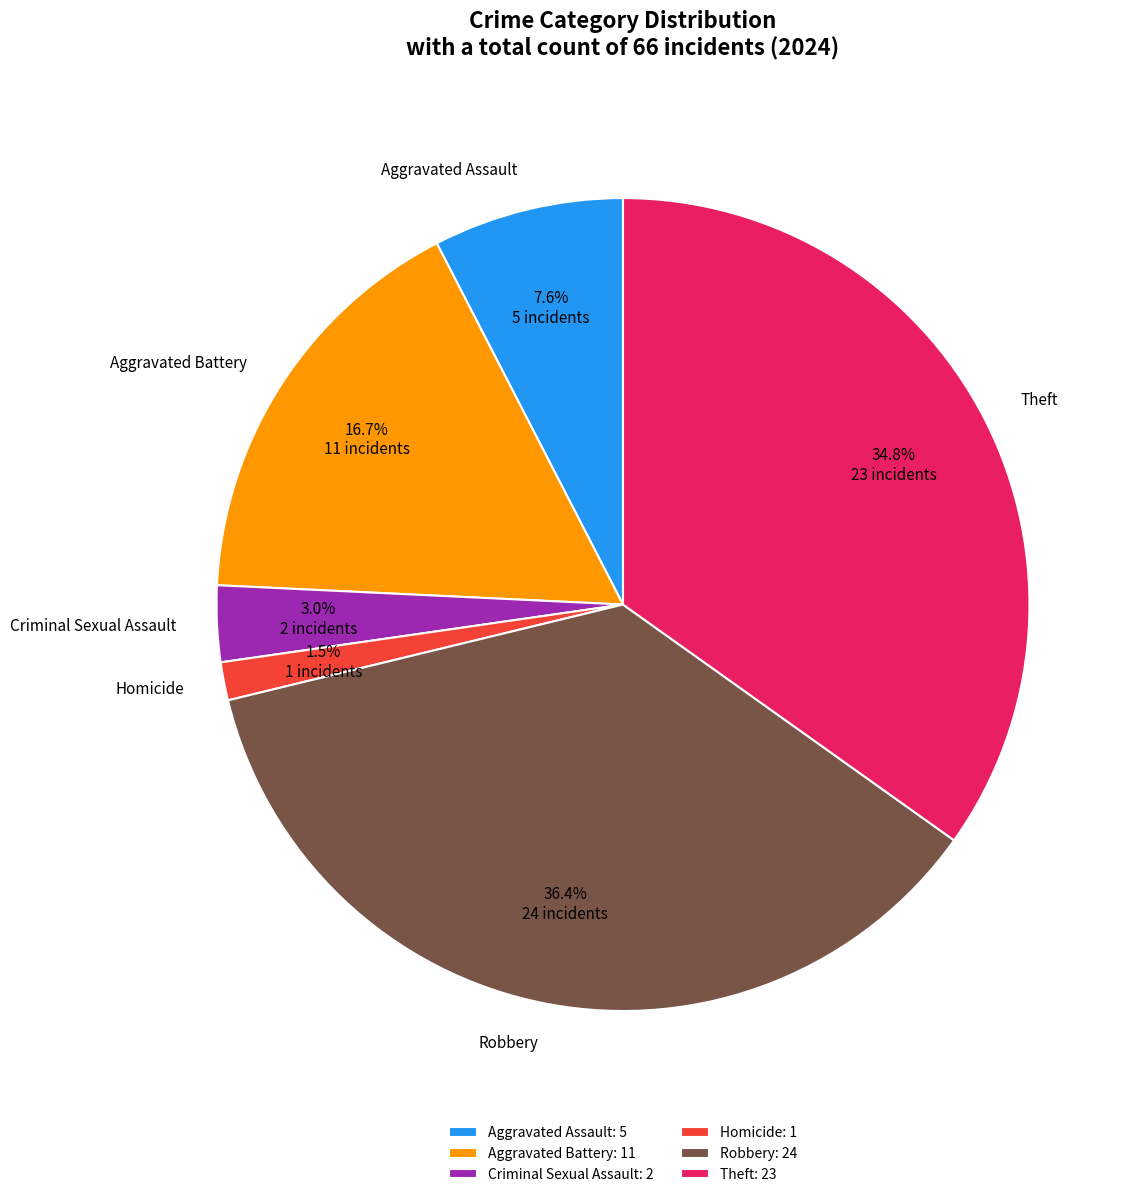

Which slice is the largest?

Robbery: 24